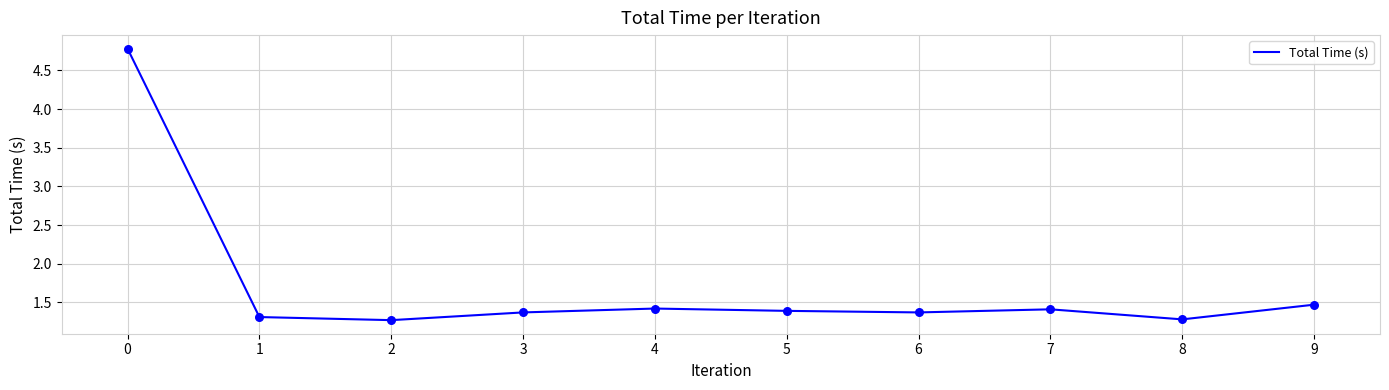

Which has a higher value, 7 or 6?

7